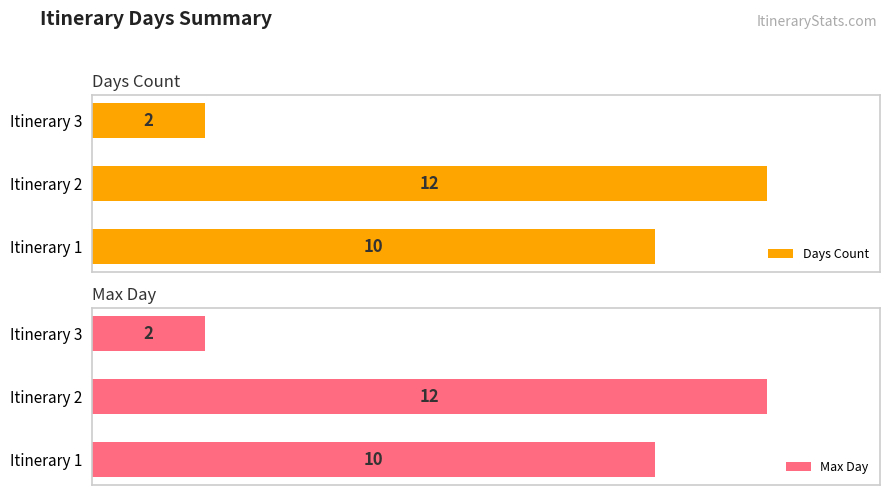

At which label does Days Count reach its minimum?

Itinerary 3